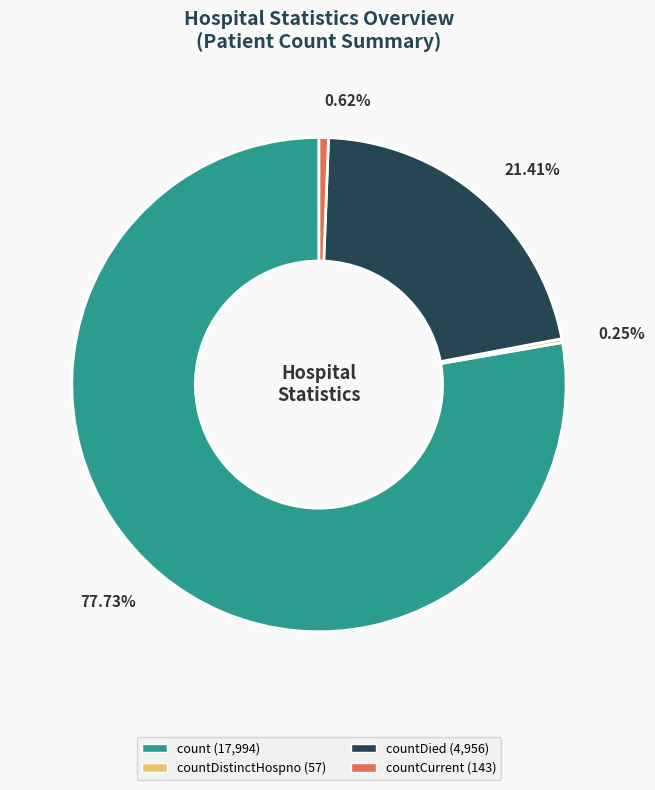

Is there any slice that represents more than half of the pie?

Yes